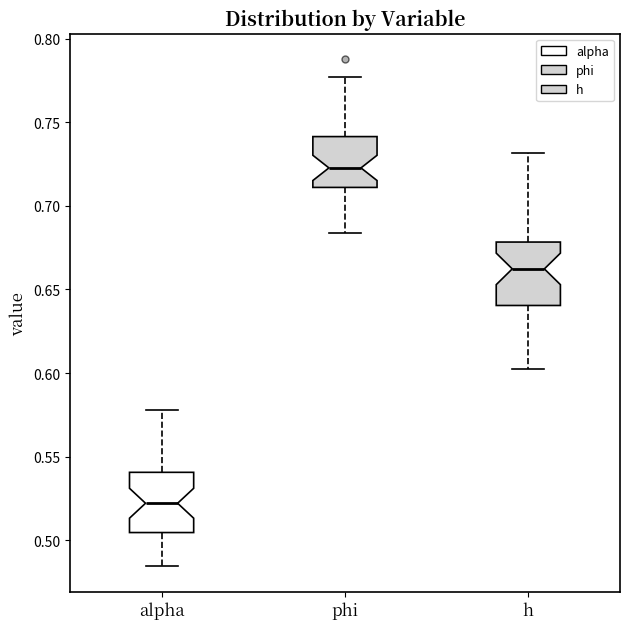

Which box has the highest median line?

phi